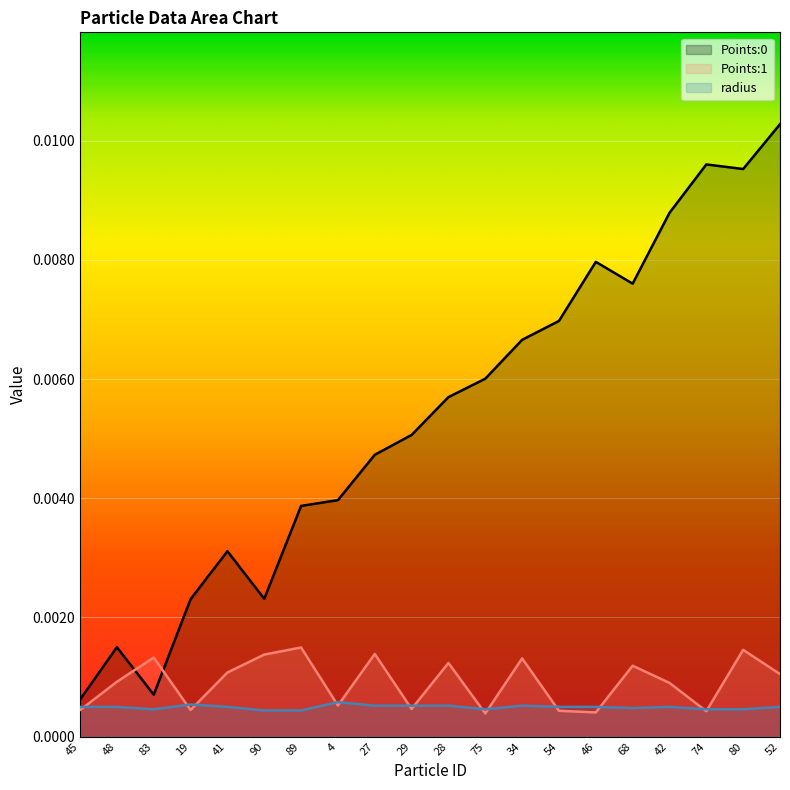

At which category is the sum across all series the highest?

52